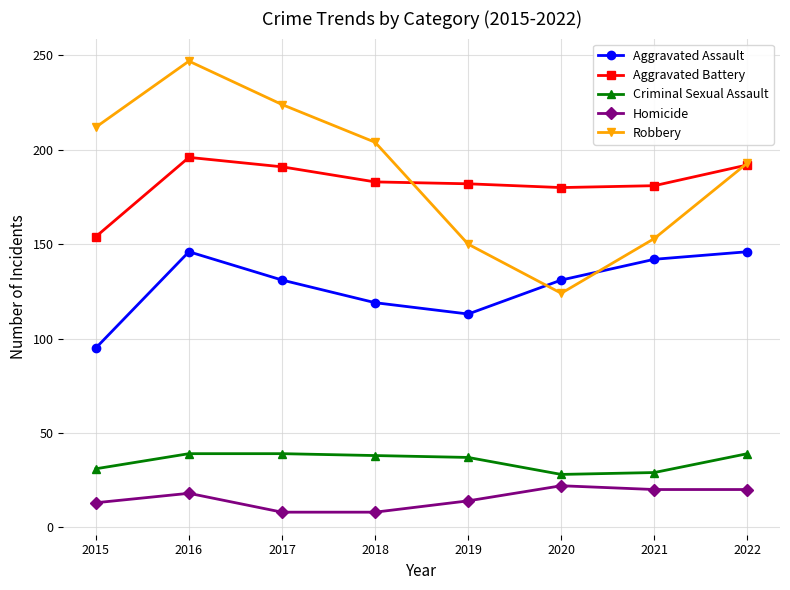

What is the total value across all series at 2022?

590